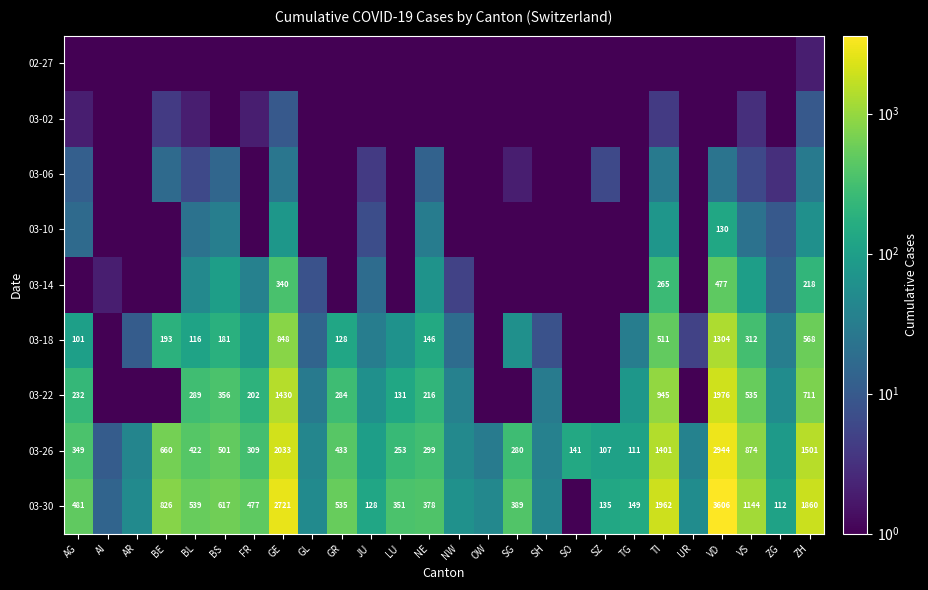

The value of 03-18 at TI is 345. True or false?

False